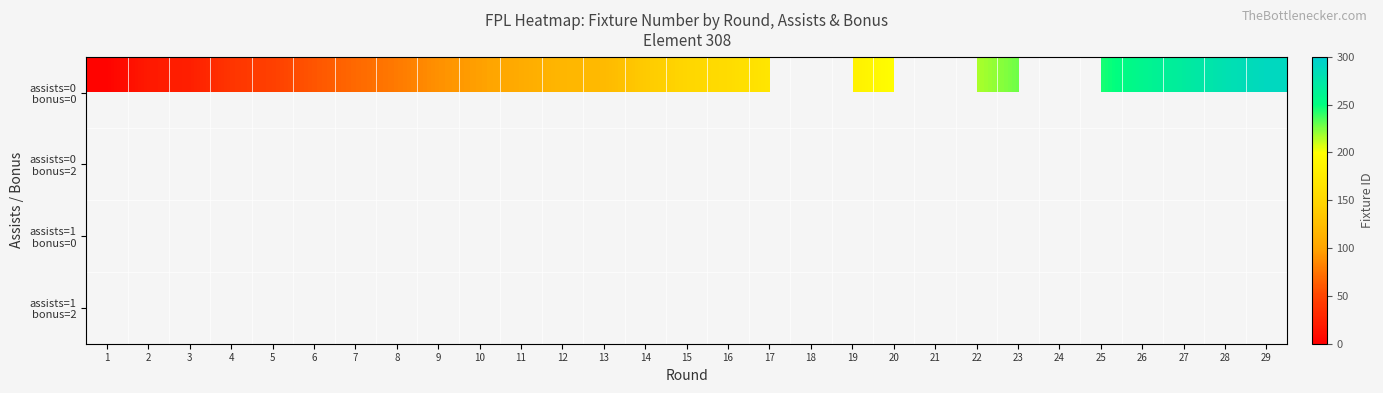

Which label corresponds to the smallest value in the chart?

1